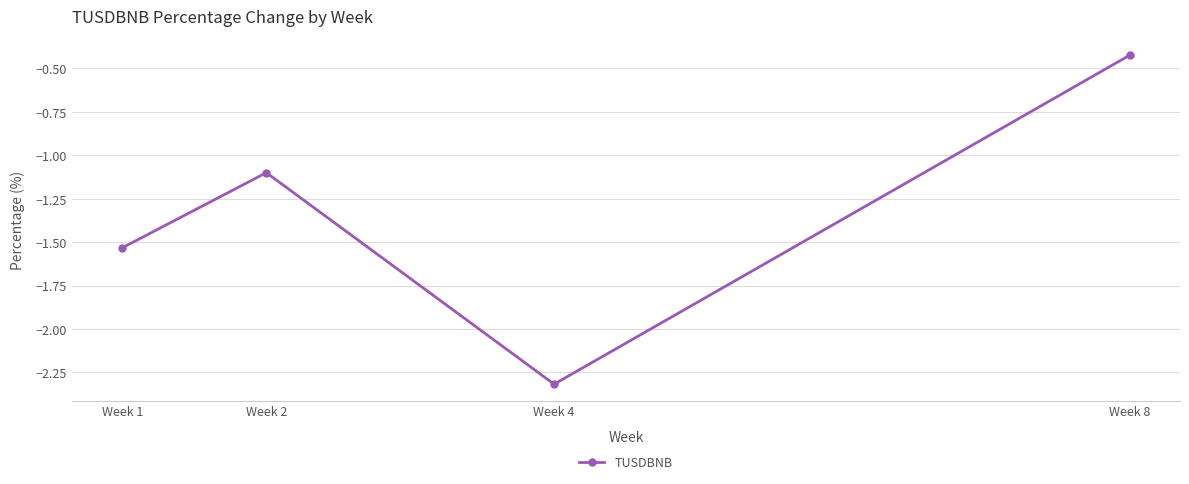

At which category does the data reach its first local peak?

Week 2